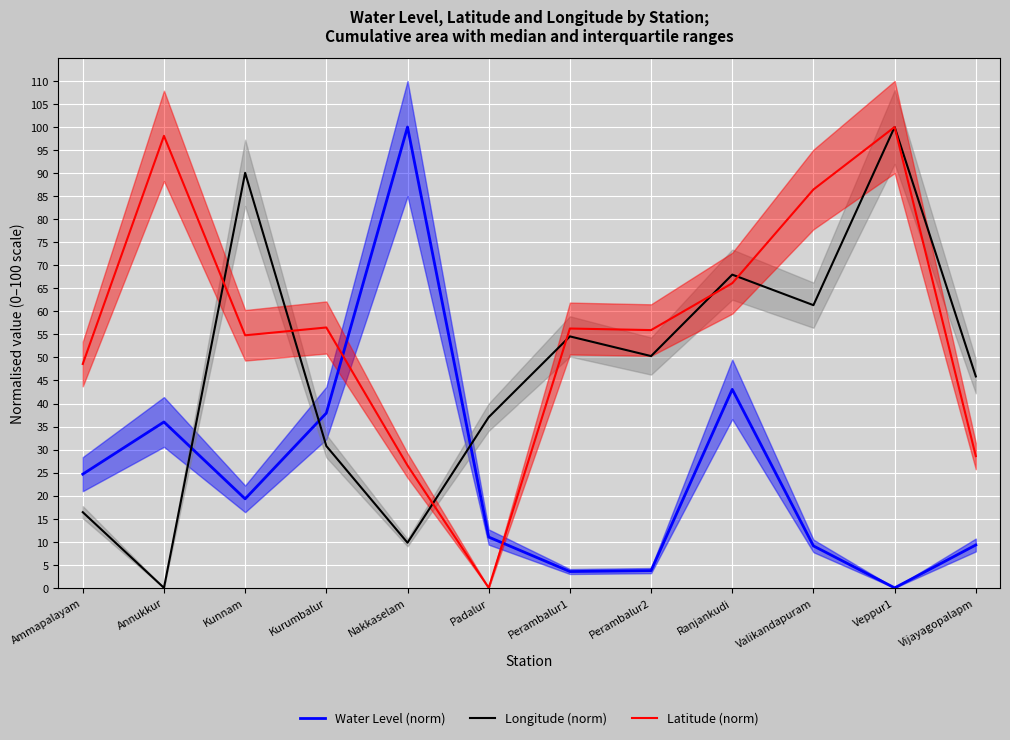

How many values in Latitude (norm) are above zero?

11